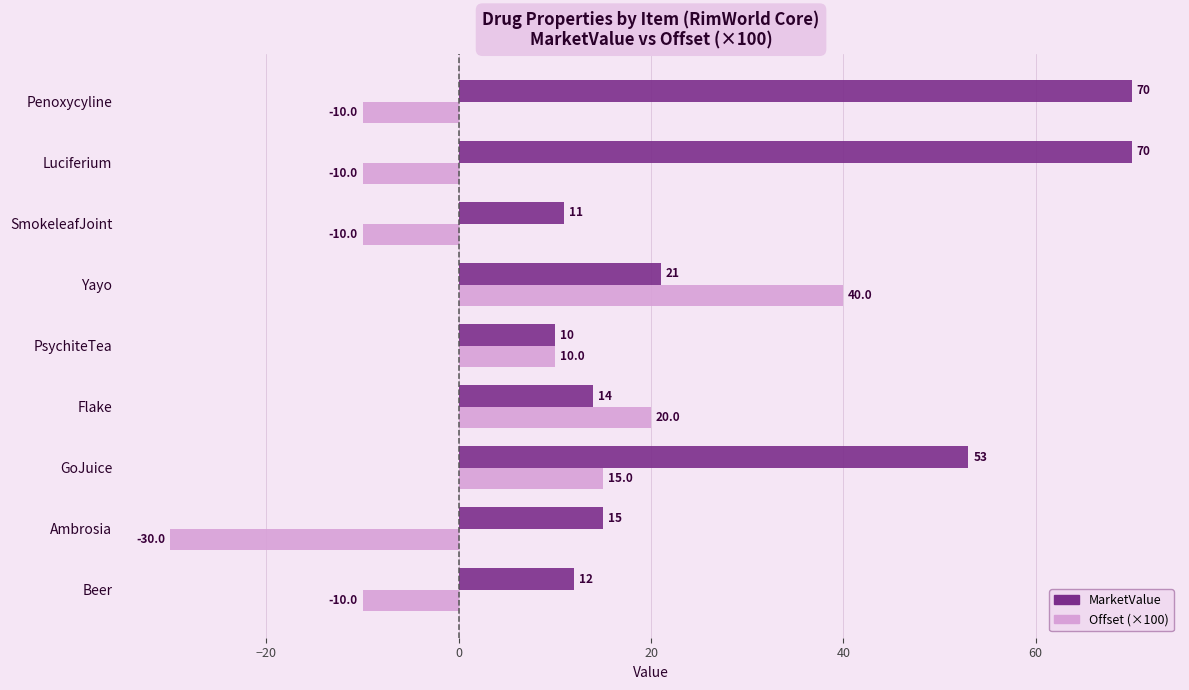

Rank the series by their average value, from lowest to highest.

Offset (×100), MarketValue